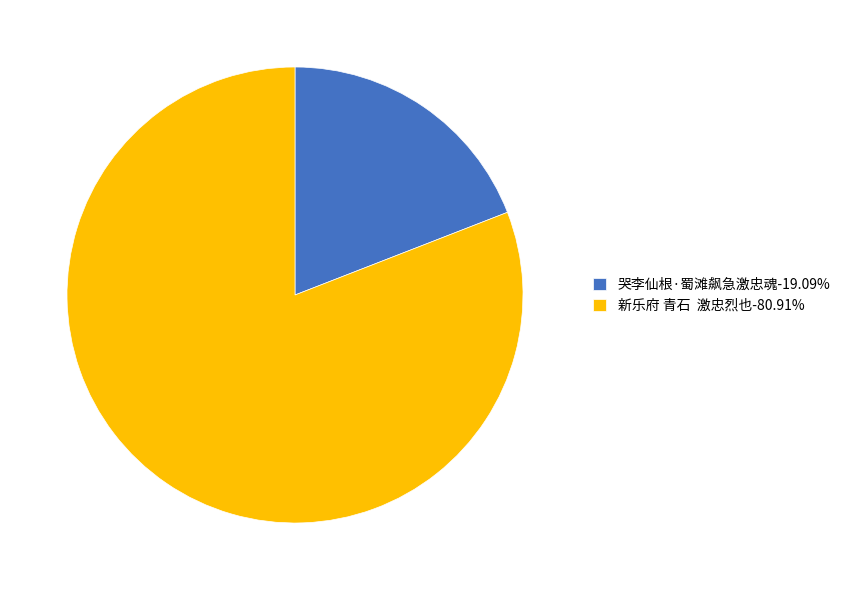

Is the sum of 新乐府 青石 激忠烈也-80.91% and 哭李仙根·蜀滩飙急激忠魂-19.09% greater than half?

Yes